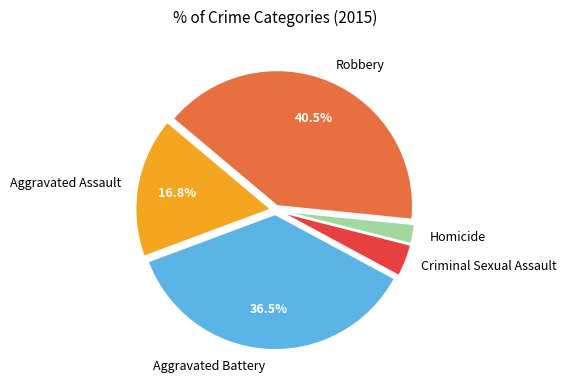

Is there a majority slice in this chart?

No